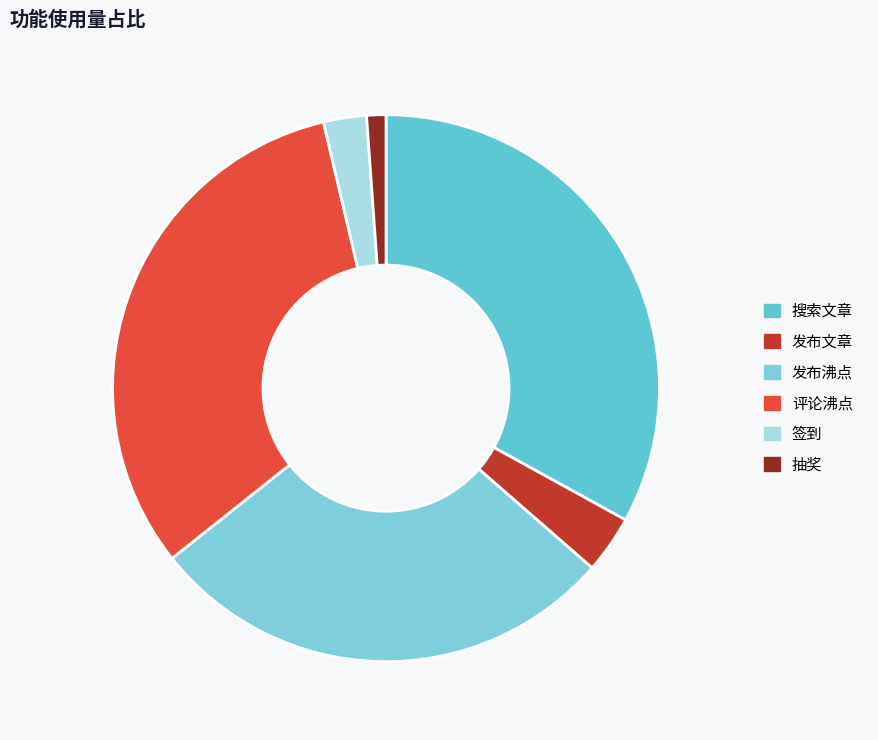

What percentage do 发布沸点 and 搜索文章 together represent?

60.9%